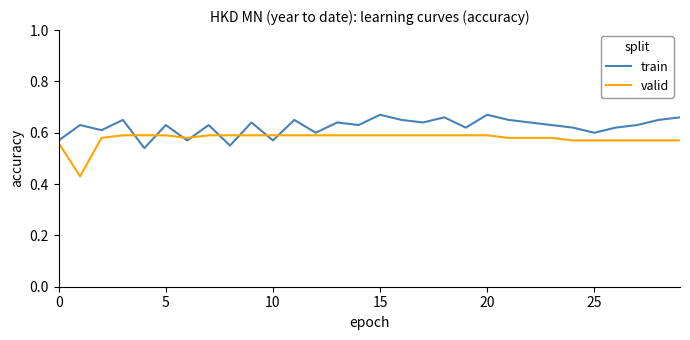

Rank the series by their average value, from highest to lowest.

train, valid